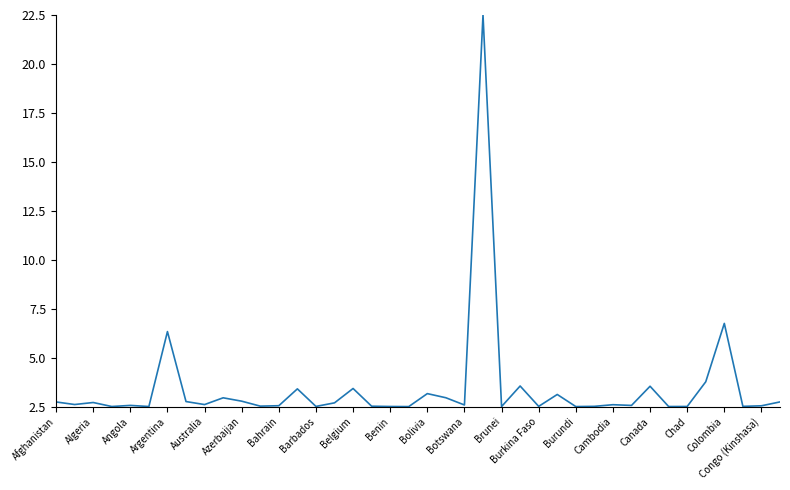

What is the difference between the maximum and minimum values?

20.0